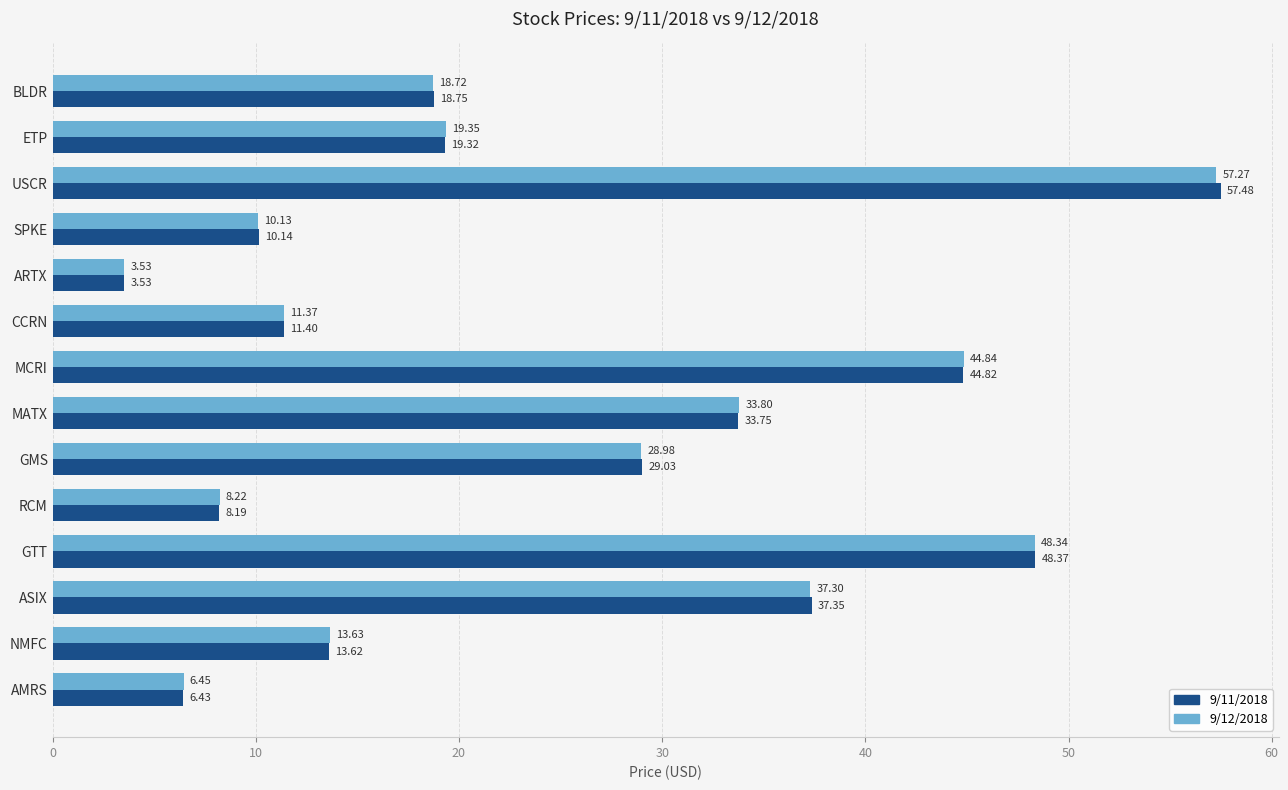

Where is 9/12/2018 nearest to the value 30?

GMS